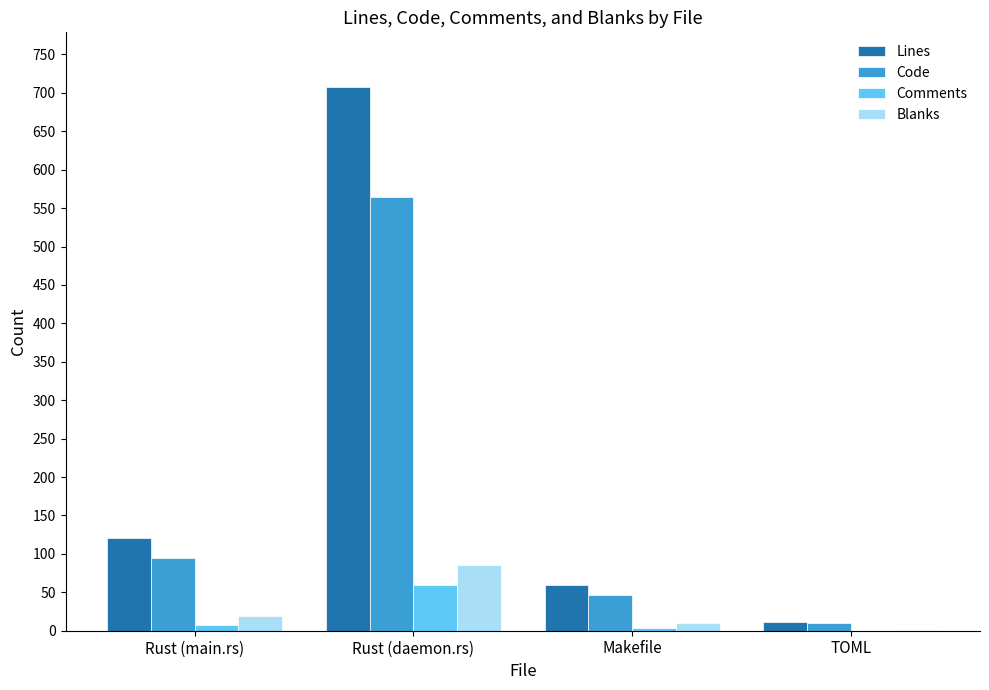

Which series changed the most between Rust (daemon.rs) and Makefile?

Lines